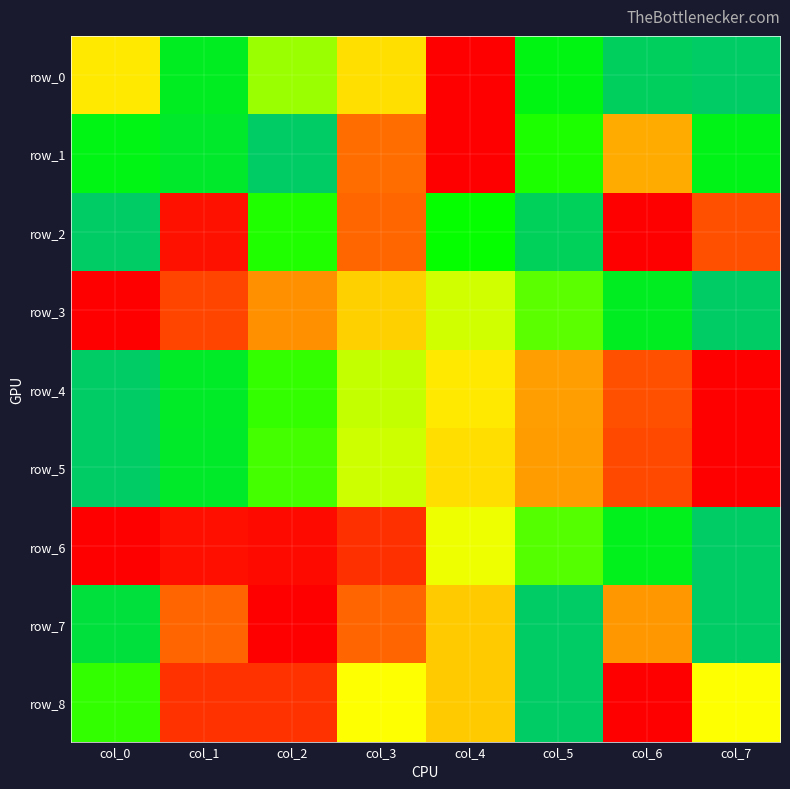

True or false: row_8 has a value of 0.5 at col_3.

True